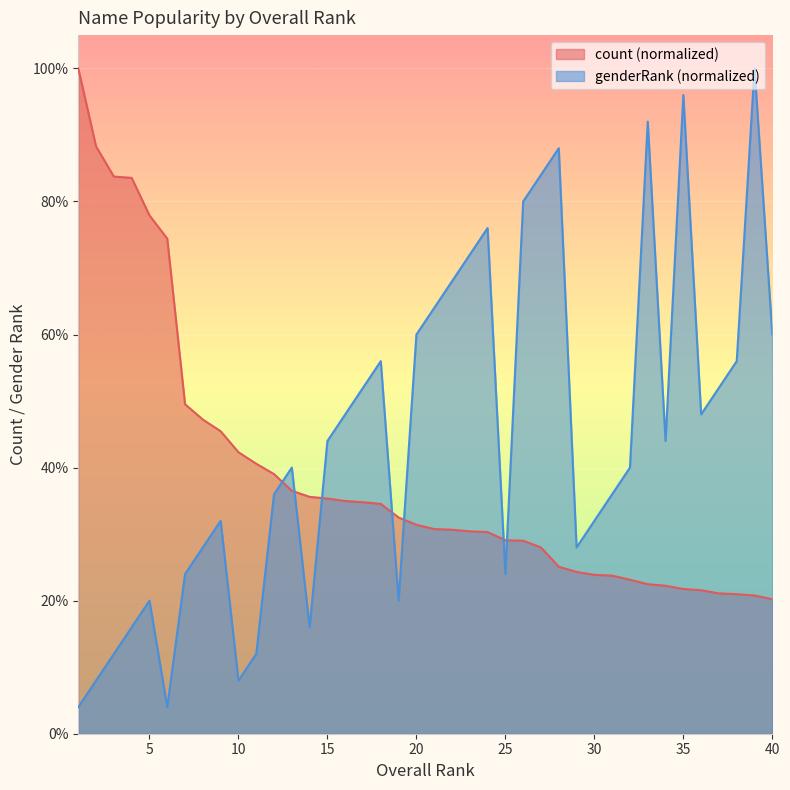

Reading left to right, what are all the values shown in this chart?

count: 100.0	88.3	83.7	83.5	77.9	74.4	49.5	47.2	45.5	42.3	40.6	39.0	36.5	35.6	35.3	35.0	34.8	34.5	32.5	31.4	30.8	30.7	30.4	30.3	29.1	29.0	28.0	25.1	24.3	23.9	23.8	23.2	22.5	22.2	21.7	21.6	21.1	21.0	20.8	20.2
genderRank: 4.0	8.0	12.0	16.0	20.0	4.0	24.0	28.0	32.0	8.0	12.0	36.0	40.0	16.0	44.0	48.0	52.0	56.0	20.0	60.0	64.0	68.0	72.0	76.0	24.0	80.0	84.0	88.0	28.0	32.0	36.0	40.0	92.0	44.0	96.0	48.0	52.0	56.0	100.0	60.0